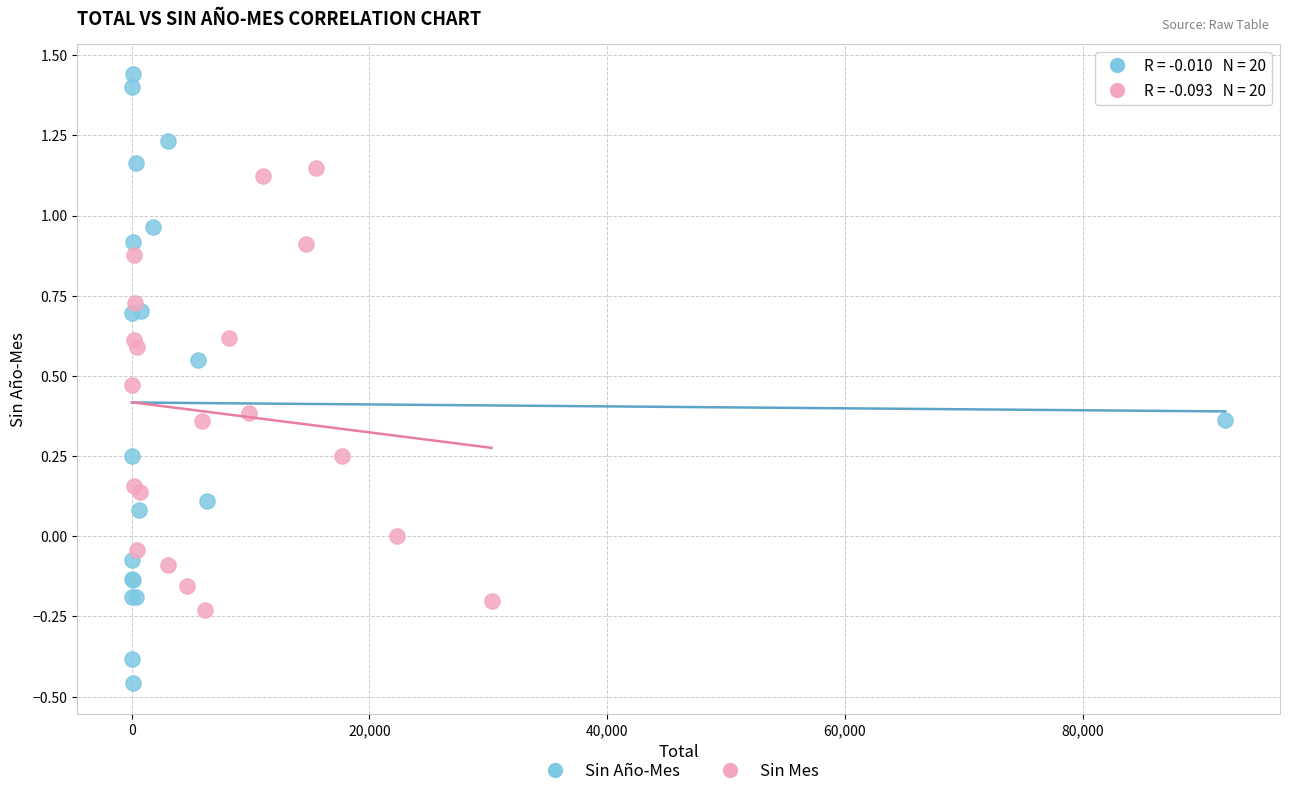

Which series reaches the maximum Y coordinate?

Sin Año-Mes